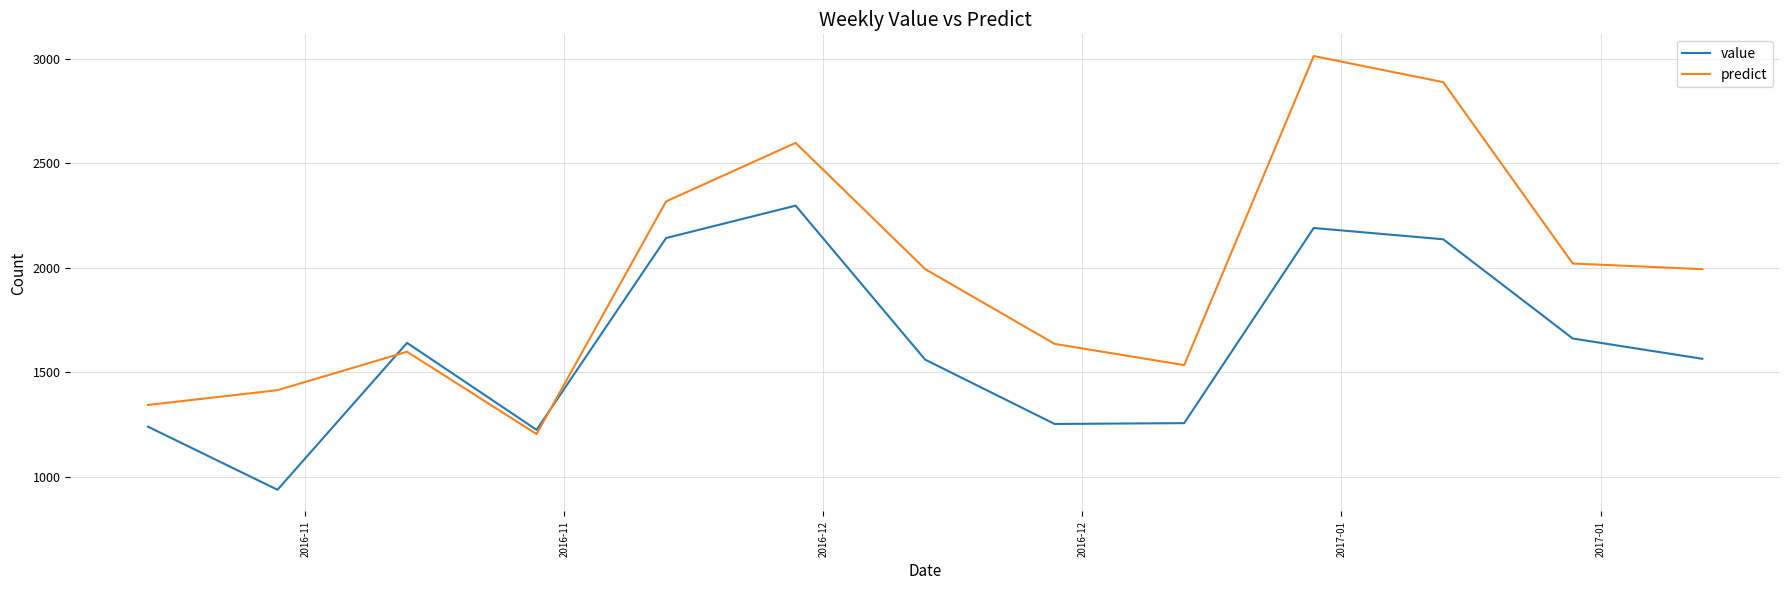

Count the number of categories in the chart.

13